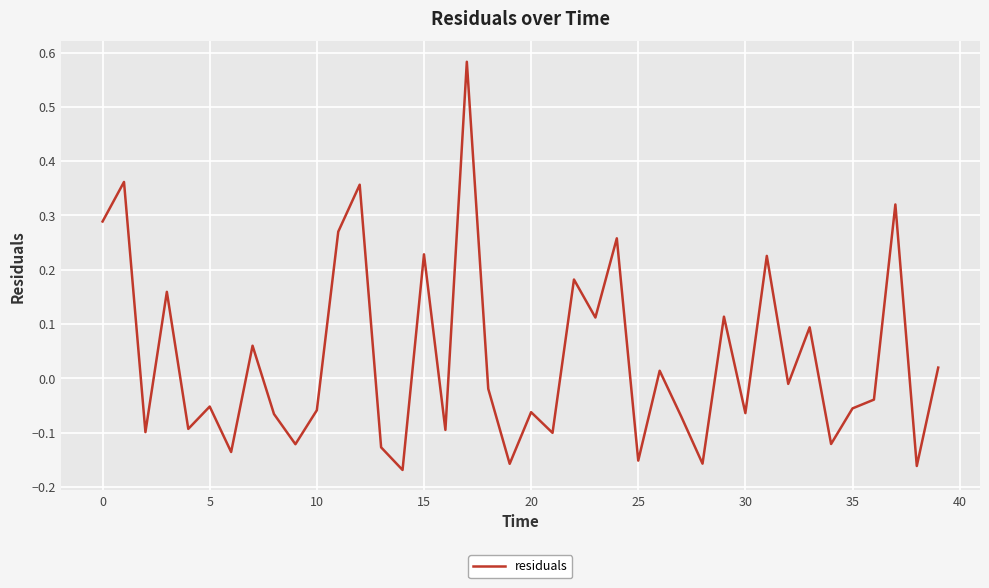

What is the difference between the maximum and minimum values?

0.8